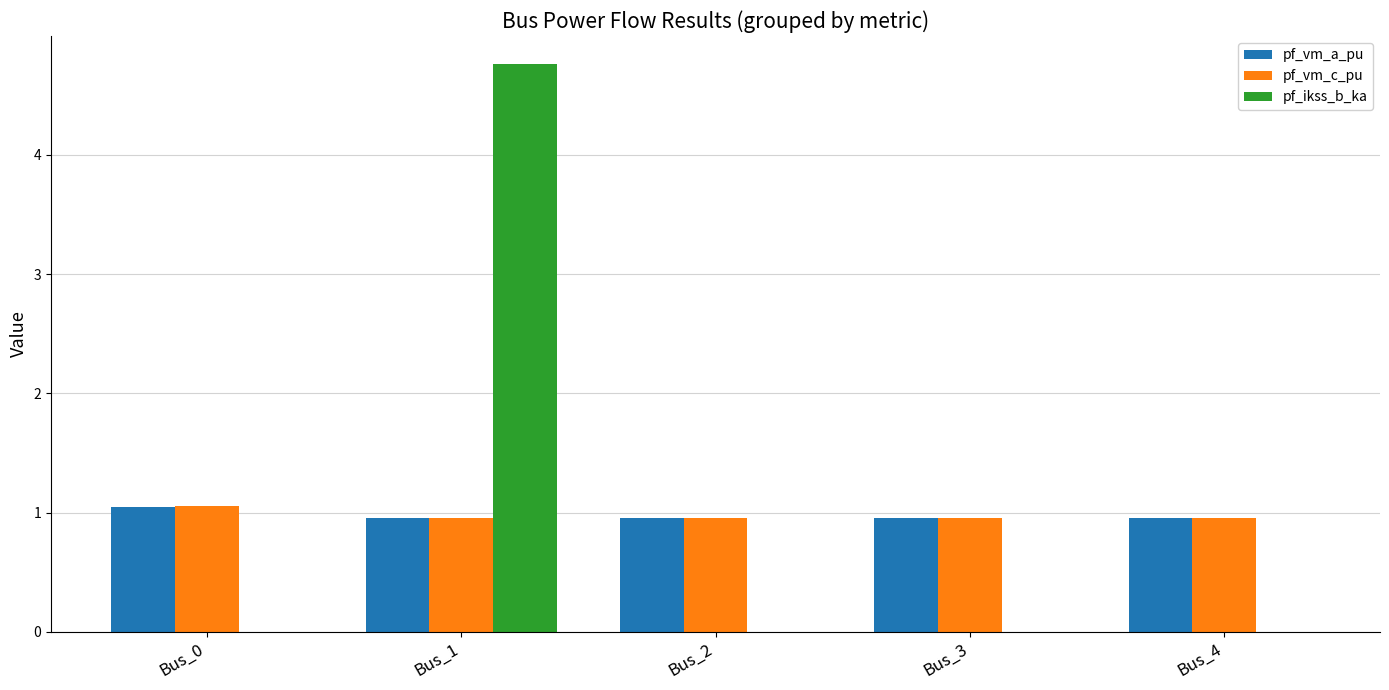

Which series has the widest spread of values?

pf_ikss_b_ka